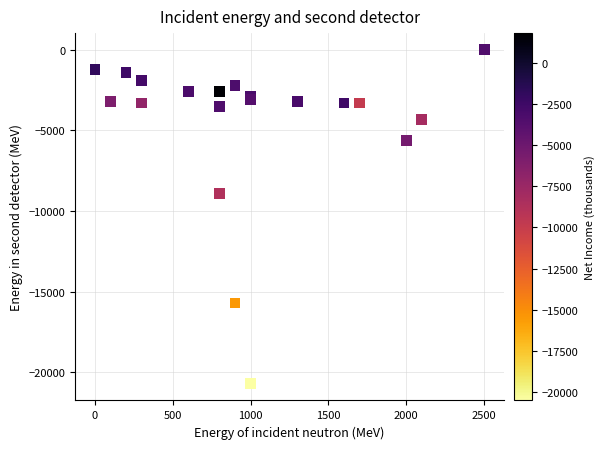

What Y value in the scatter plot is closest to -10350?

-8900